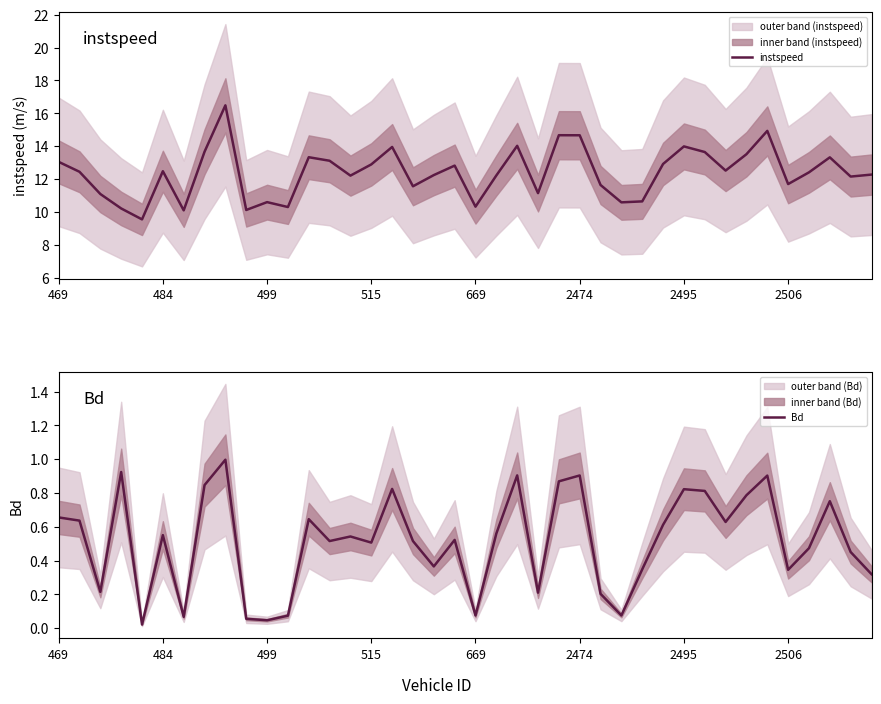

Is it true that instspeed equals 14.0 at 11?

False